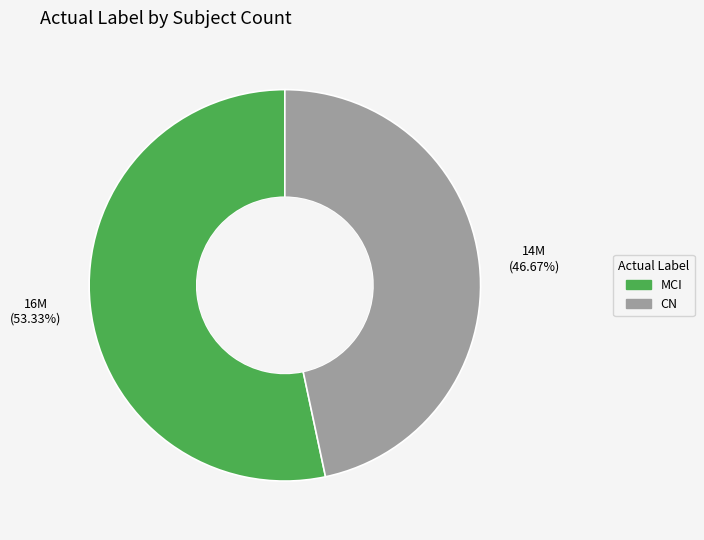

How many segments does this pie chart have?

2